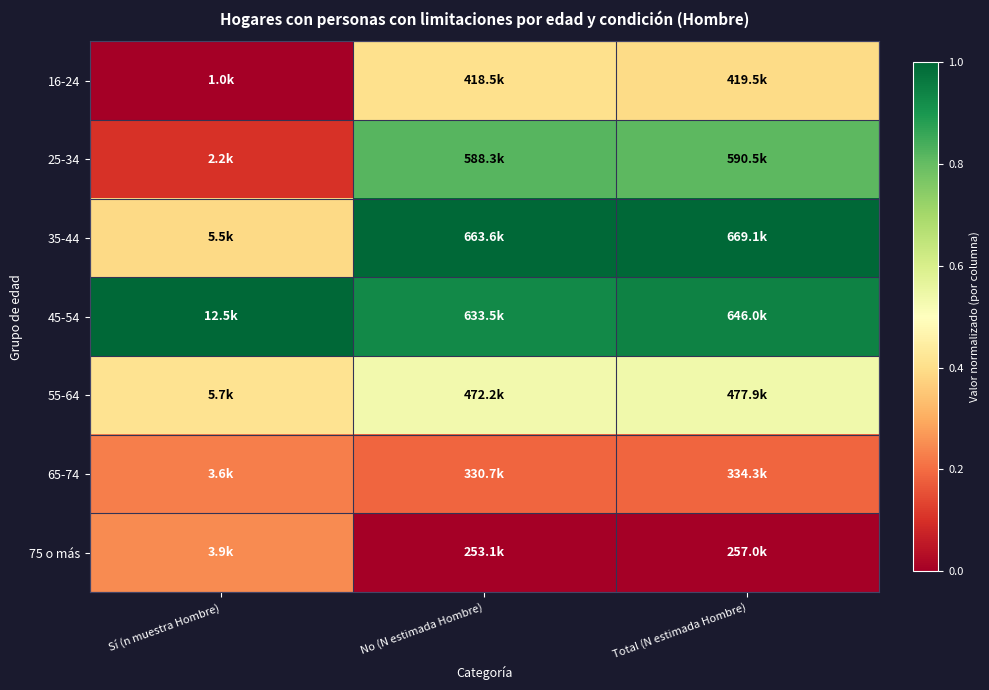

Count the number of data series in this chart.

7